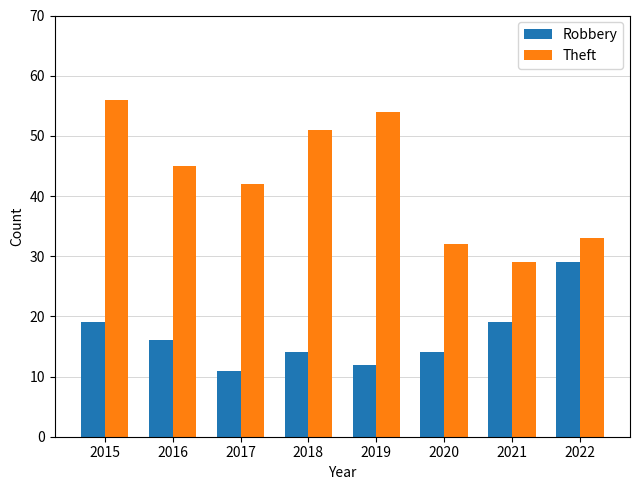

What is the difference between the second highest and second lowest values in the Robbery series?

7